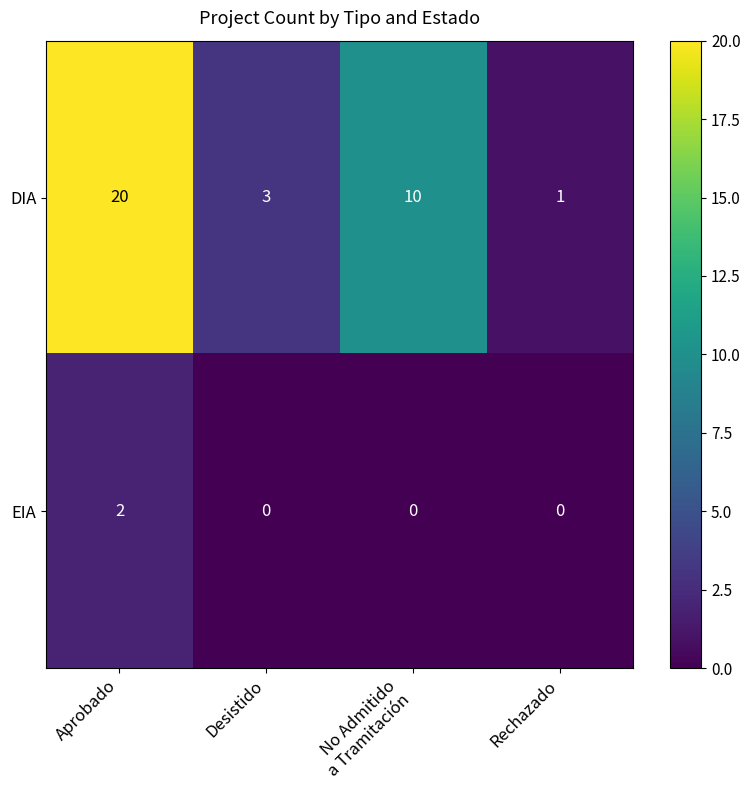

List the series in order of their peak value, highest first.

DIA, EIA